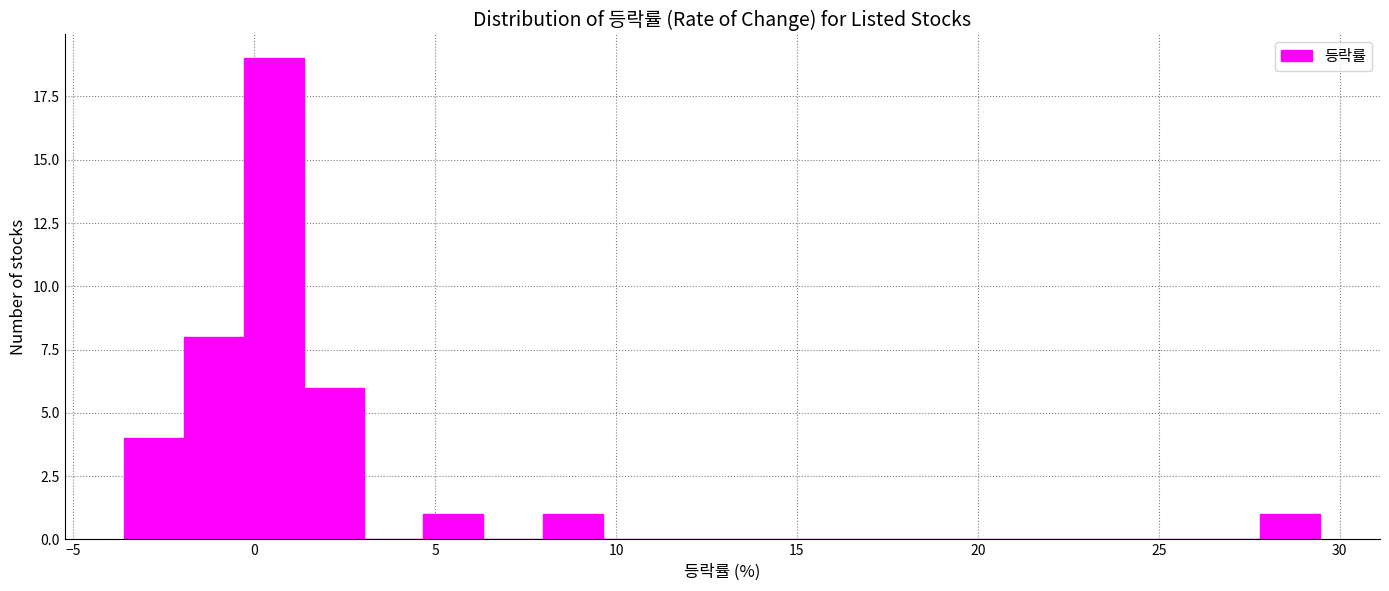

Read against the x-axis, roughly where is the centre of the tallest bar?

0.5